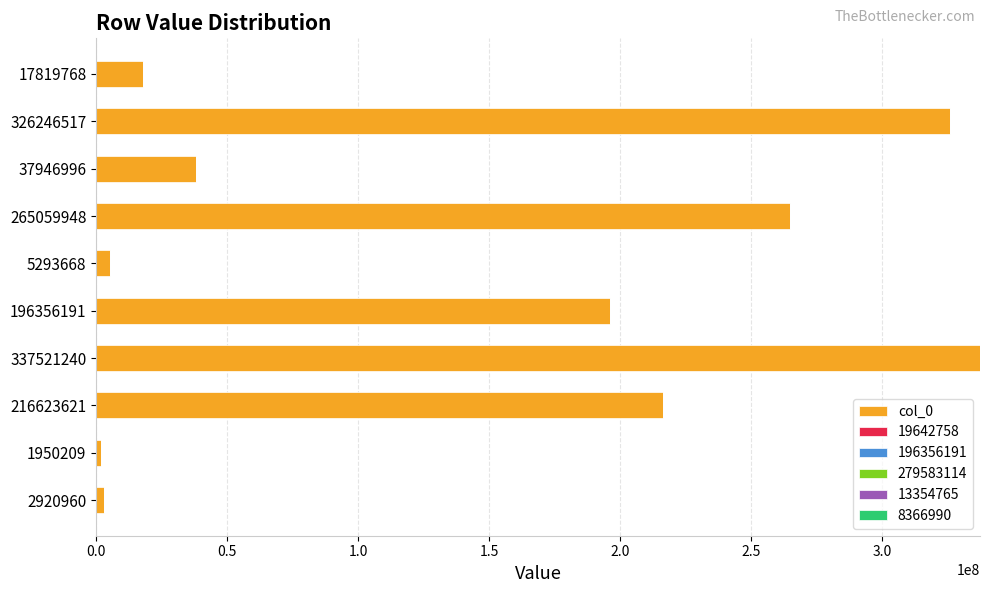

How many categories are shown in the chart?

10